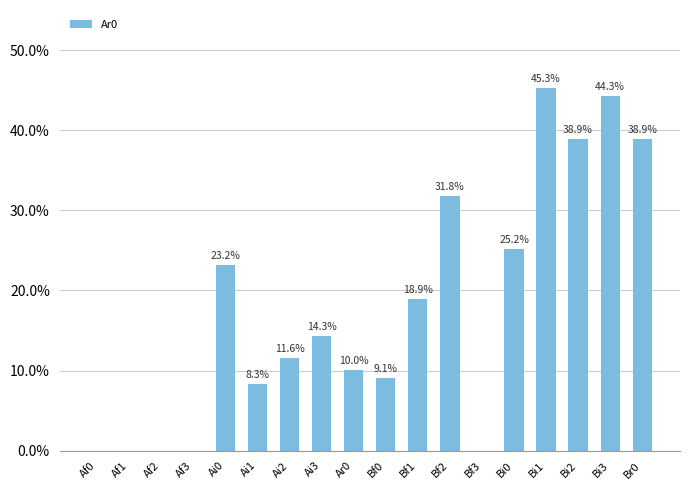

Are the bars horizontal?

No